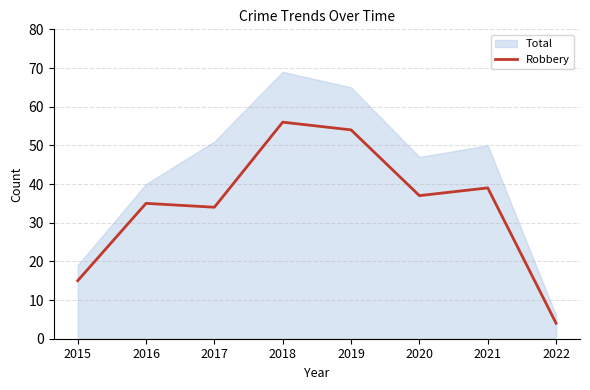

How many lines are shown in the chart?

1